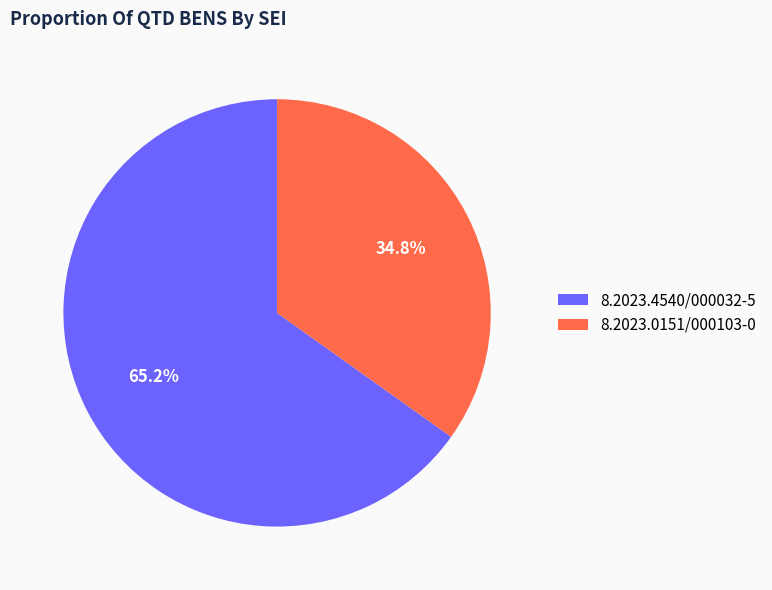

Which category has the biggest portion of the pie?

8.2023.4540/000032-5